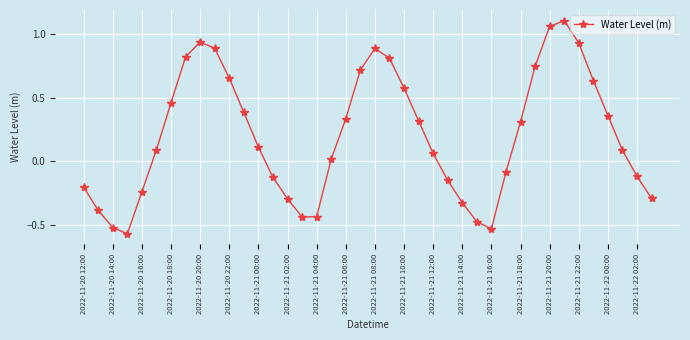

How many interior local valleys (lower than both neighbors) does the data have?

3